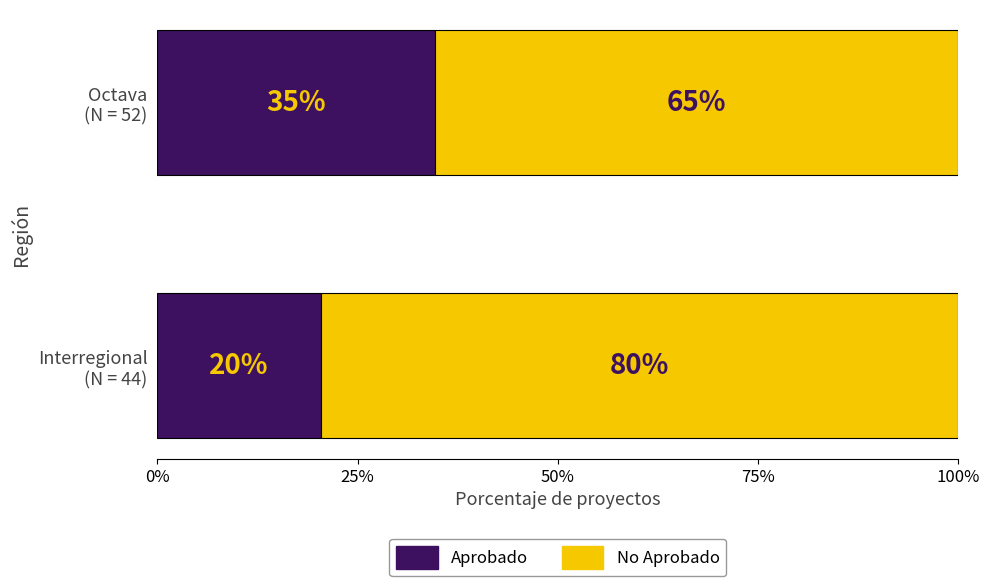

How many categories are shown in the chart?

2